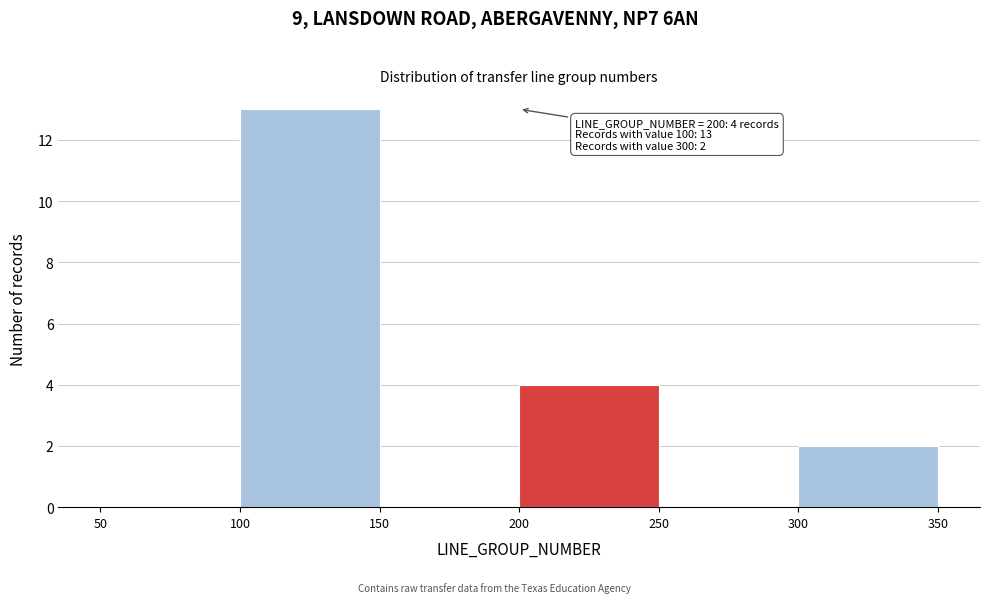

Which range on the x-axis has the tallest bar?

100 to 150